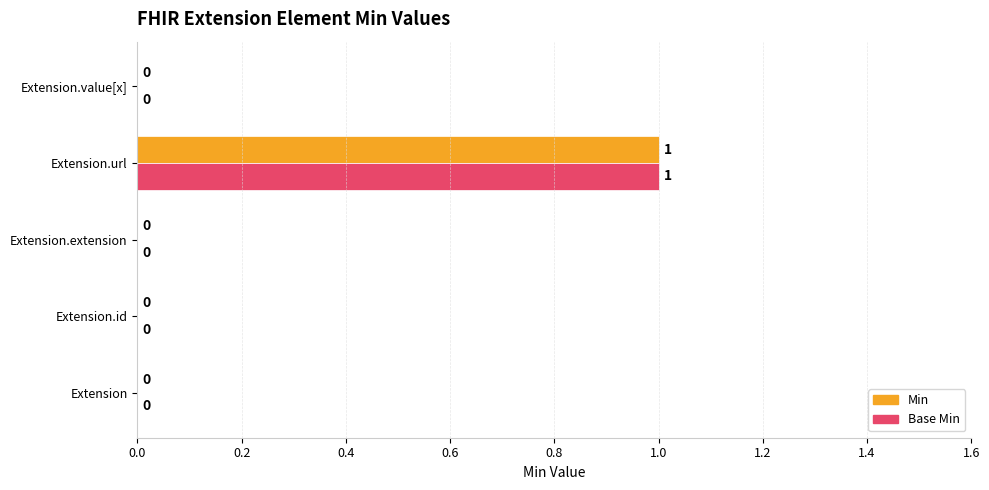

Is it true that Base Min equals 0 at Extension?

True